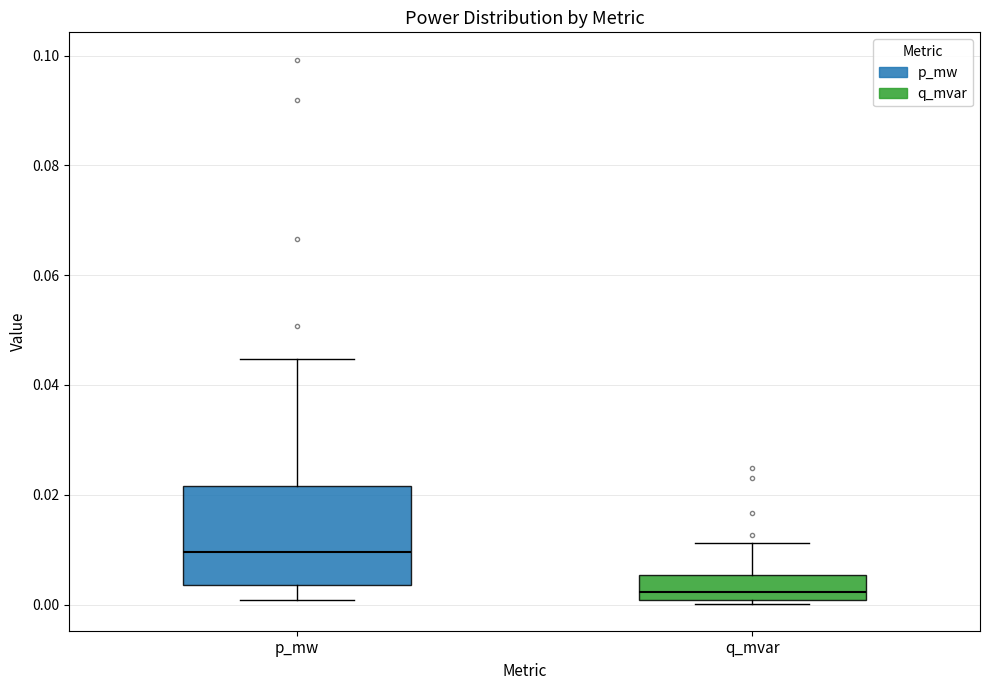

Reading left to right, read every box against the y-axis: the position of its median line, the range the box covers, and the ends of its whiskers. The values are not printed on the chart, so give them approximately, as read against the axis.

p_mw: median 0.010, box 0.004 to 0.022, whiskers 0.000 to 0.044
q_mvar: median 0.002, box 0.000 to 0.006, whiskers 0.000 (just below the box's lower edge) to 0.012